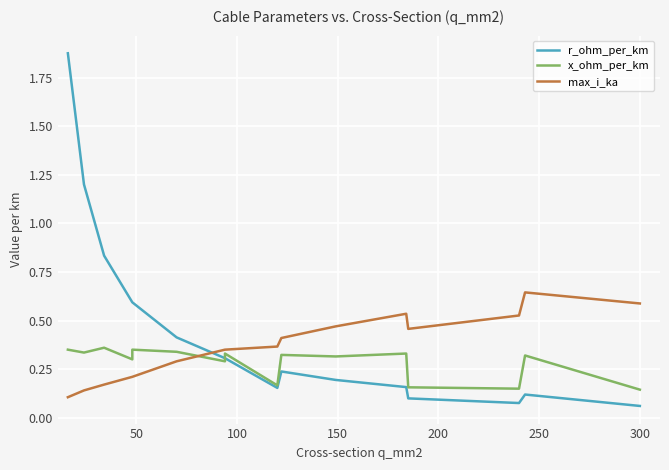

What are all the series names shown in the legend?

r_ohm_per_km, x_ohm_per_km, max_i_ka